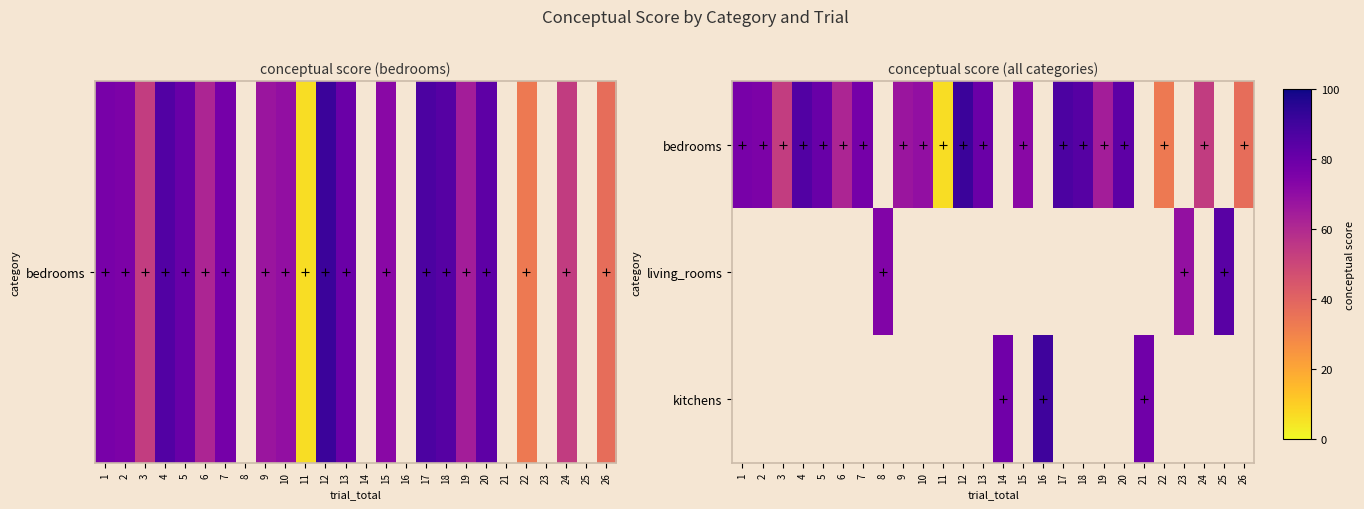

List the series in order of their peak value, highest first.

bedrooms, living_rooms, kitchens